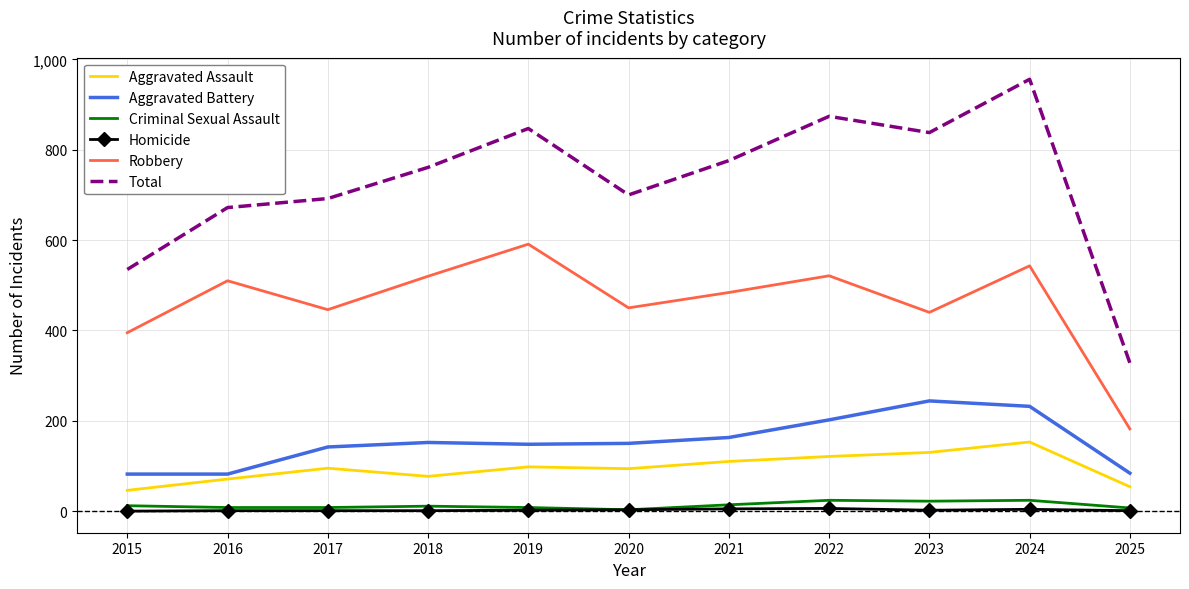

Is it true that Homicide equals 0 at 2015?

True